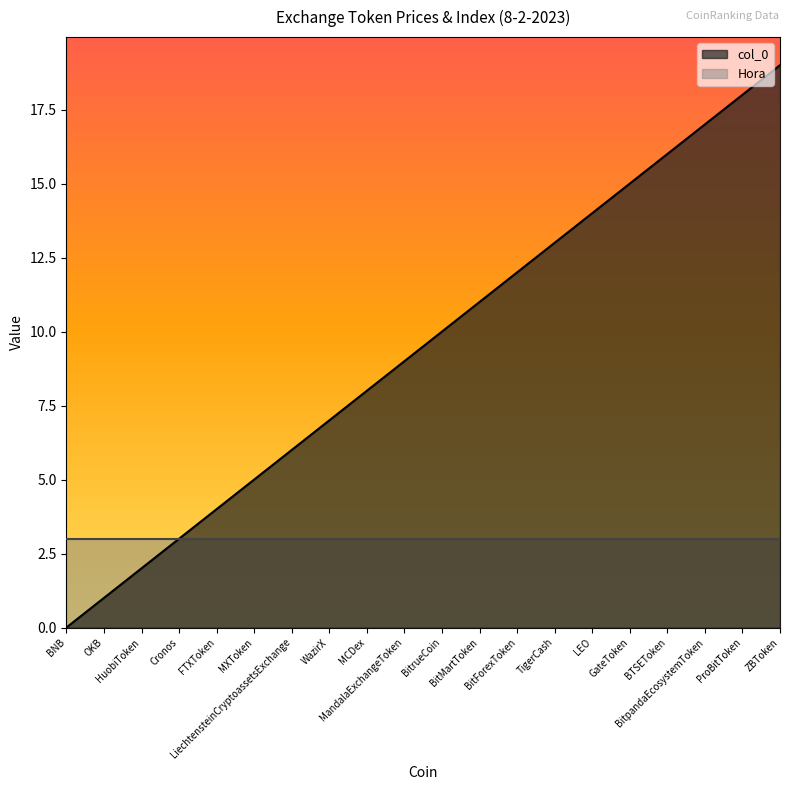

What is the change in value from MXToken to BitForexToken?

+7